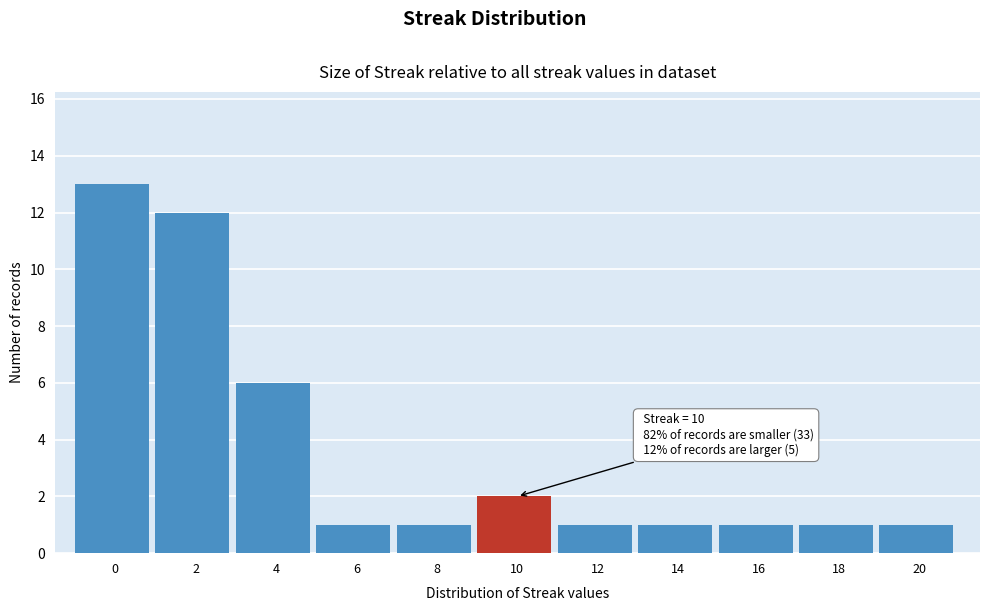

Reading right to left, extract all data points from this chart.

1	1	1	1	1	2	1	1	6	12	13